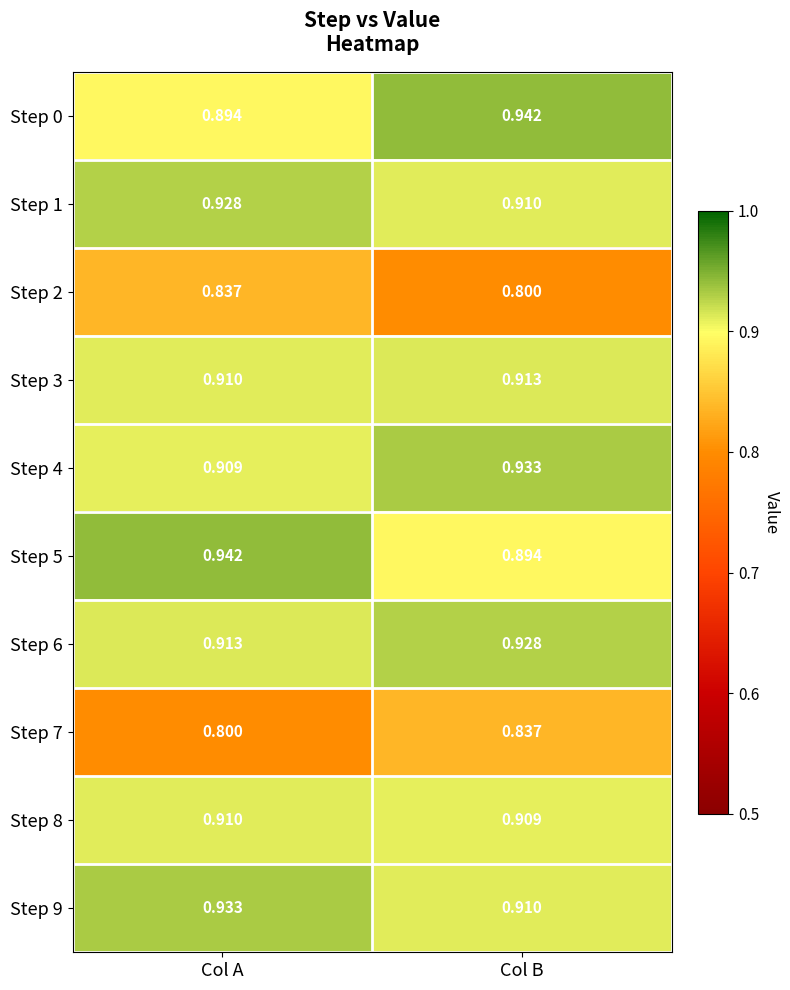

Rank the categories by Step 5 value from highest to lowest.

Col A, Col B